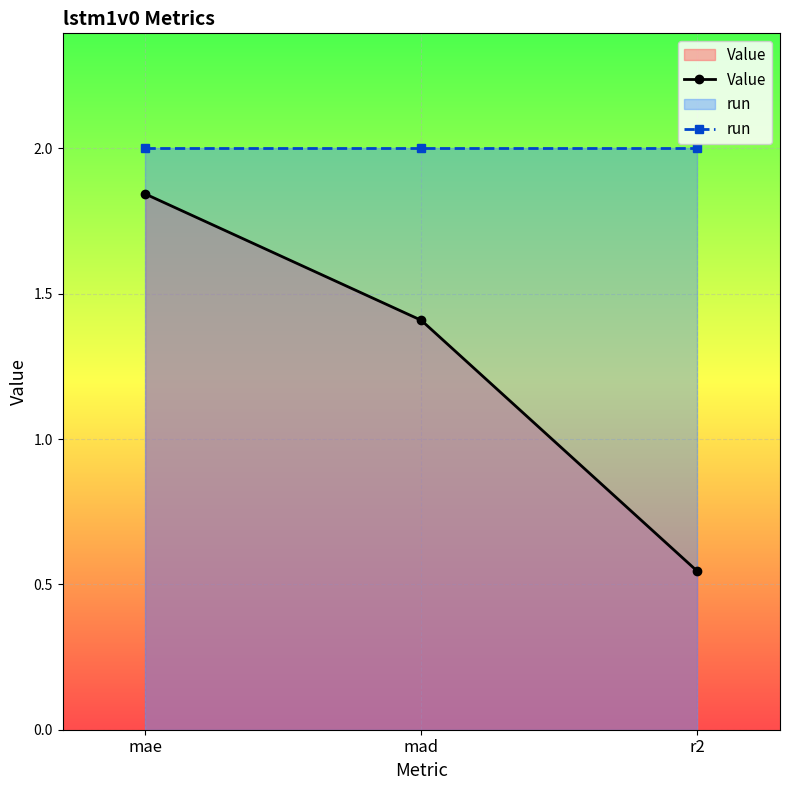

How many categories are shown in the chart?

3